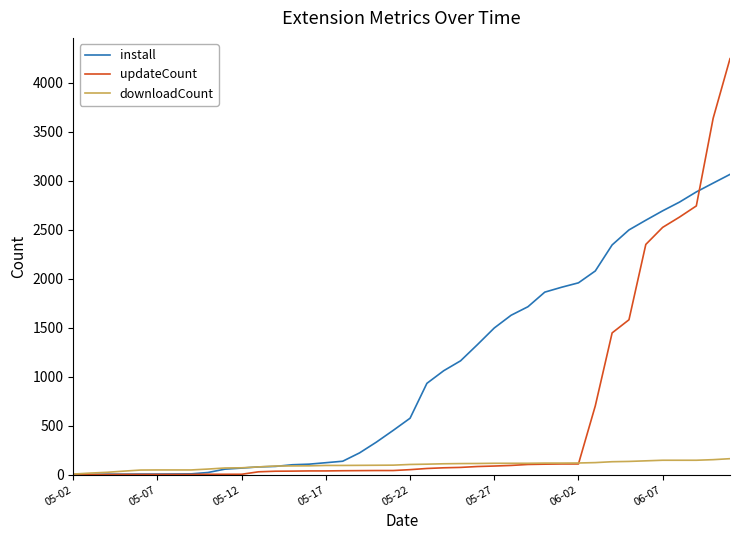

True or false: updateCount and downloadCount intersect in this chart.

True